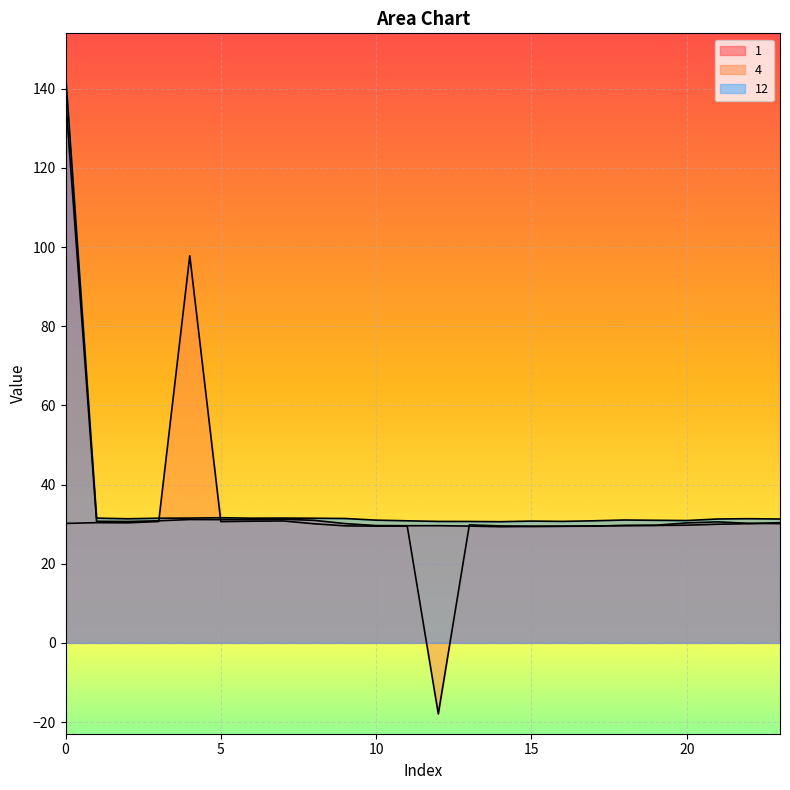

What is the average value of the 4 series?

30.9